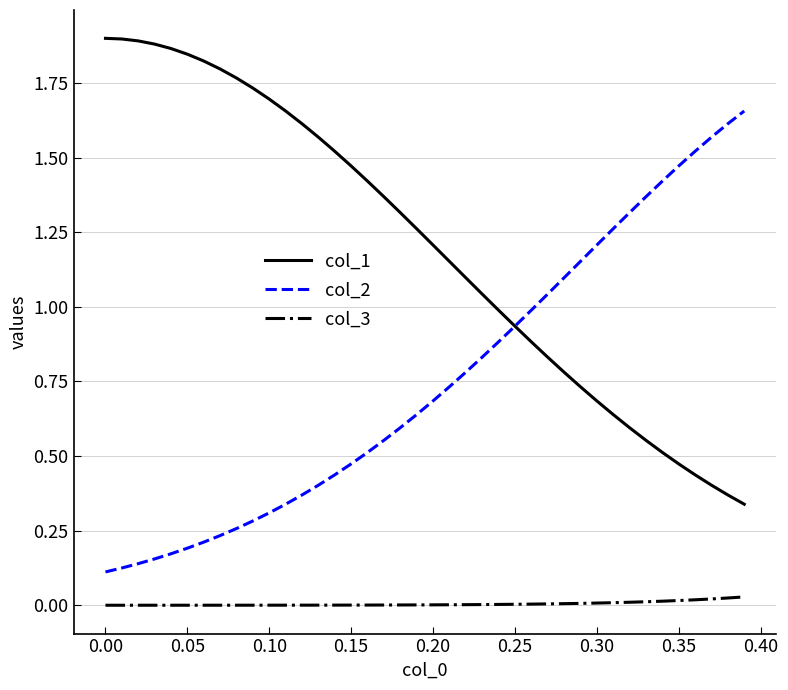

List the series in order of their overall mean, lowest first.

col_3, col_2, col_1